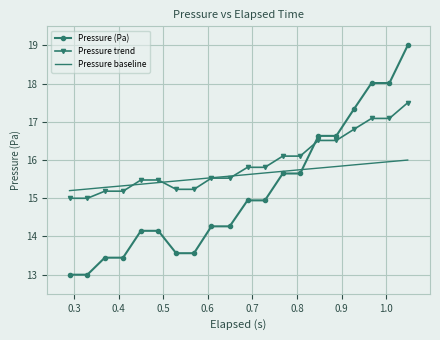

Which series has the largest total across all categories?

Pressure trend